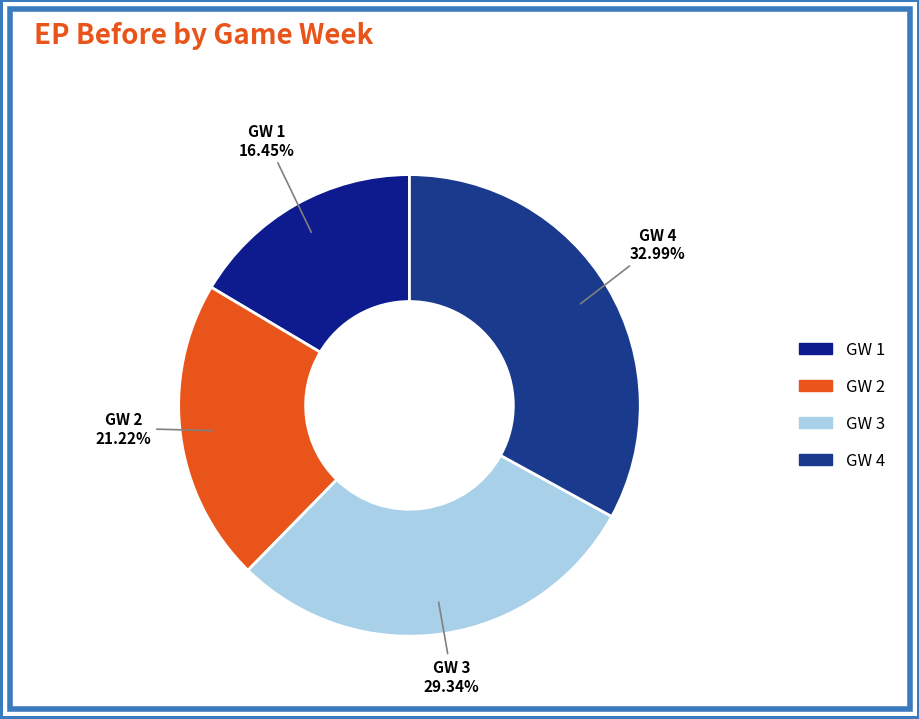

Is the sum of GW 2 and GW 3 greater than half?

Yes